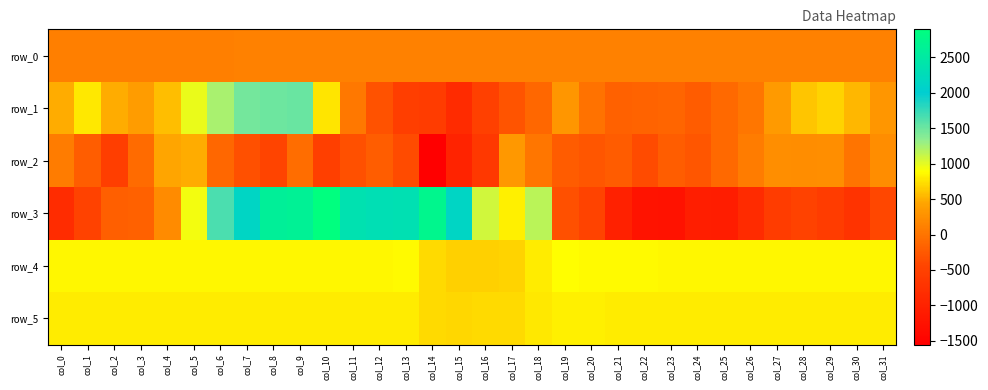

At how many categories does at least one series exceed 2104?

9